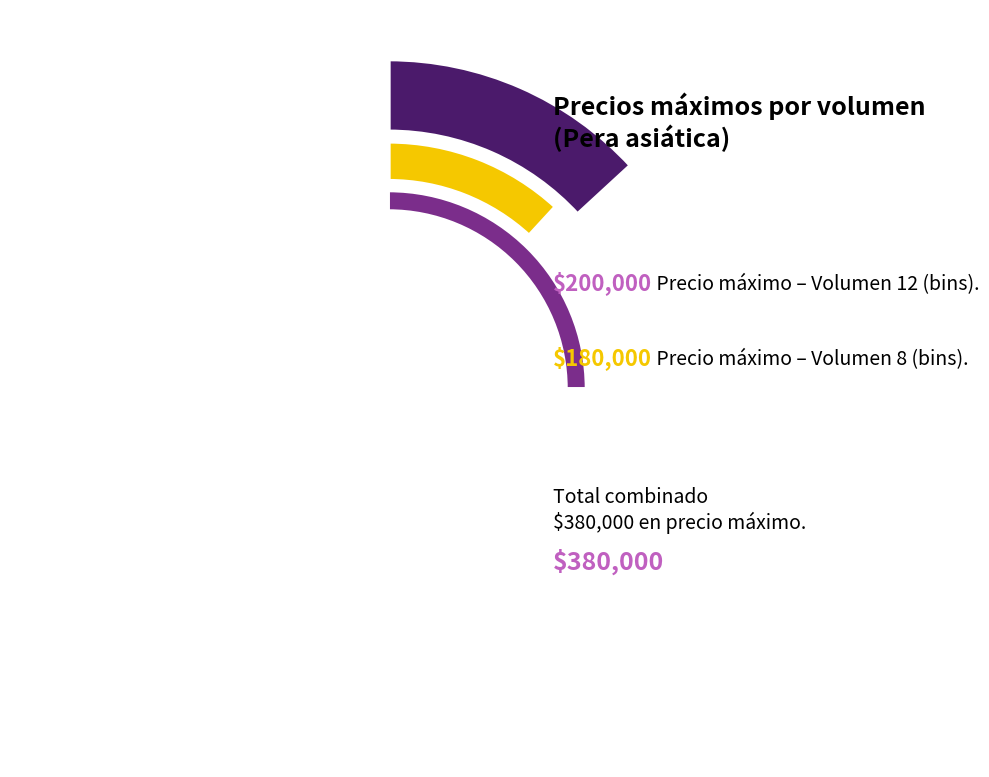

What is the ratio of the value at Volumen 8 to the value at Volumen 12?

0.9